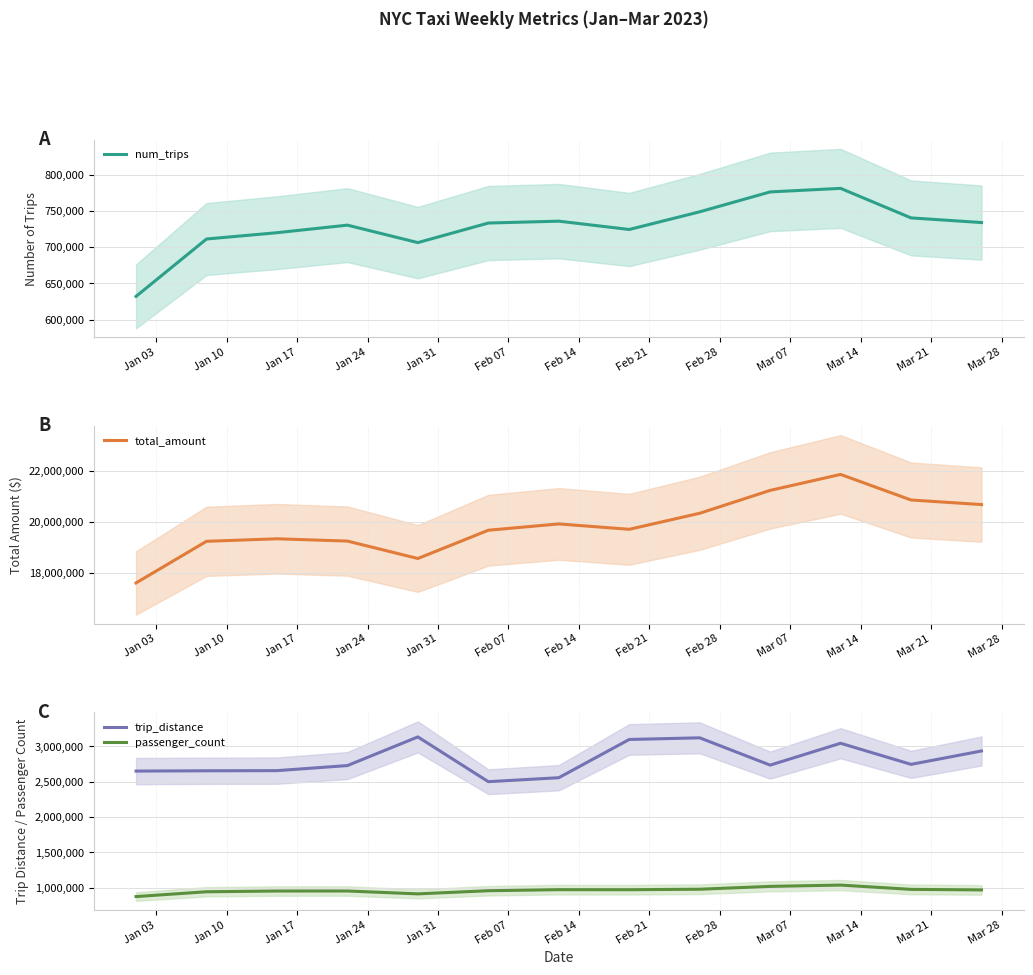

How many data points in num_trips are above 733606?

6